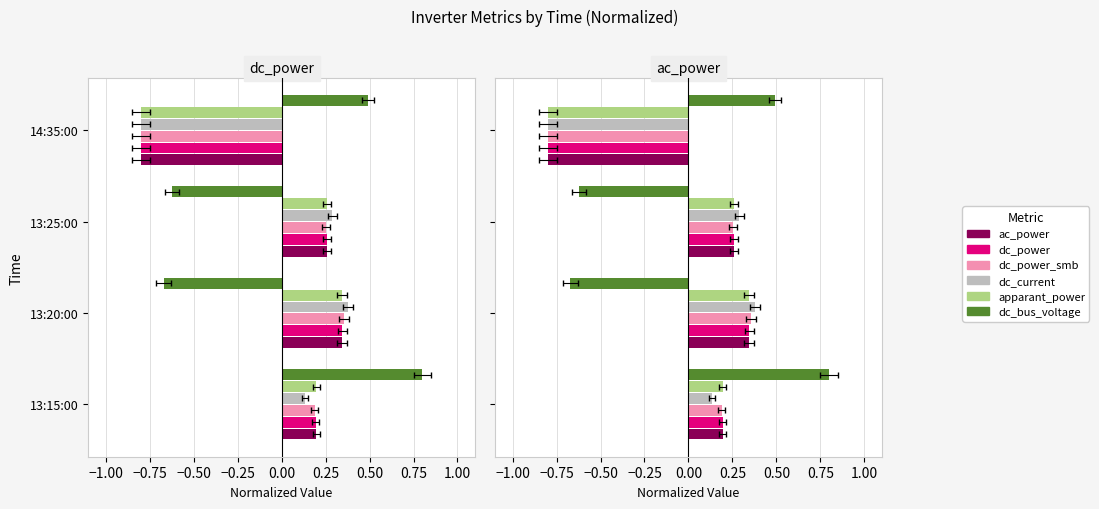

How many groups of bars are there?

4